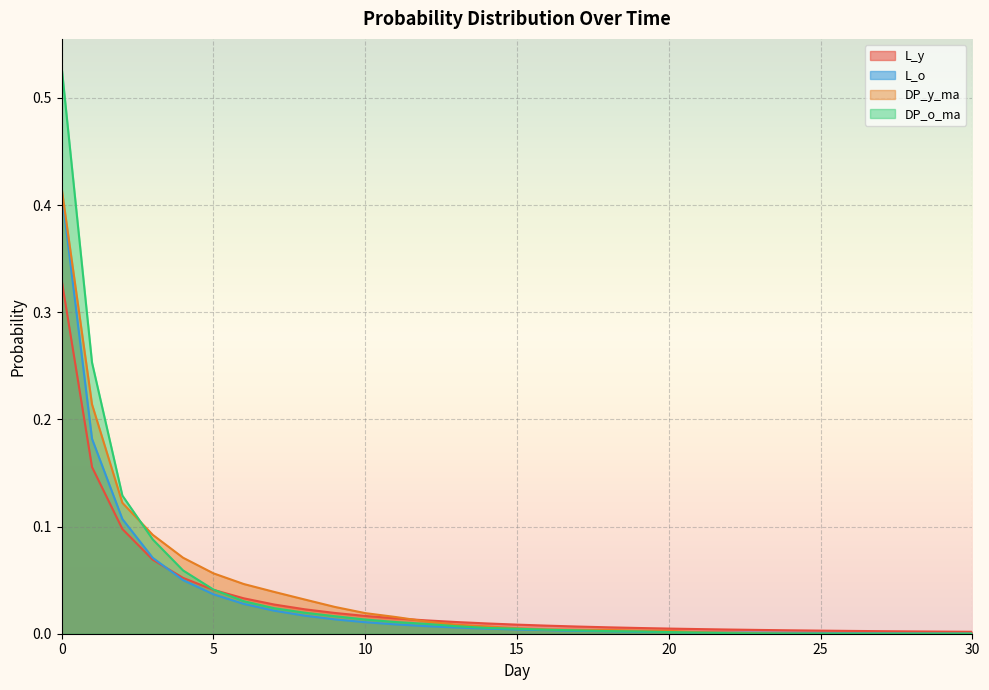

Is it true that DP_o_ma equals 0.0 at 8?

True